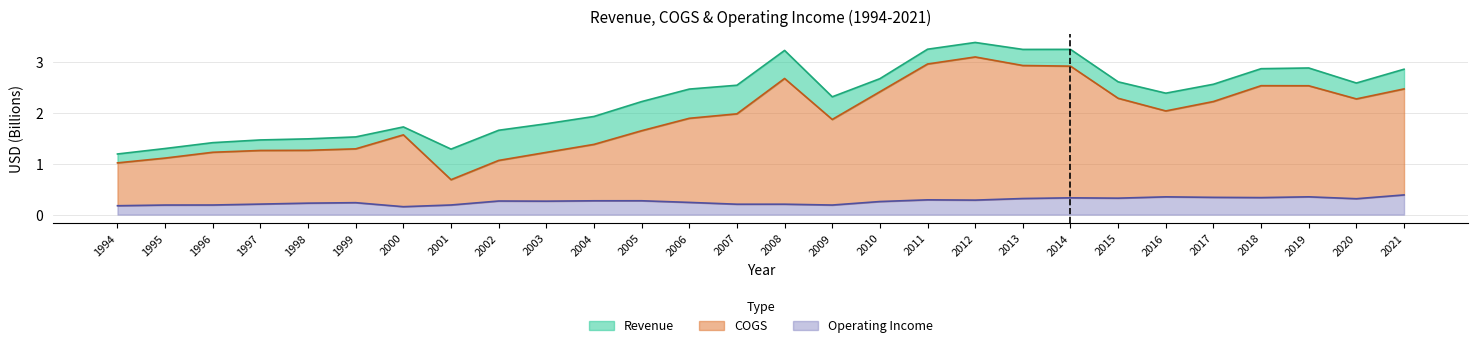

How many lines are shown in the chart?

3